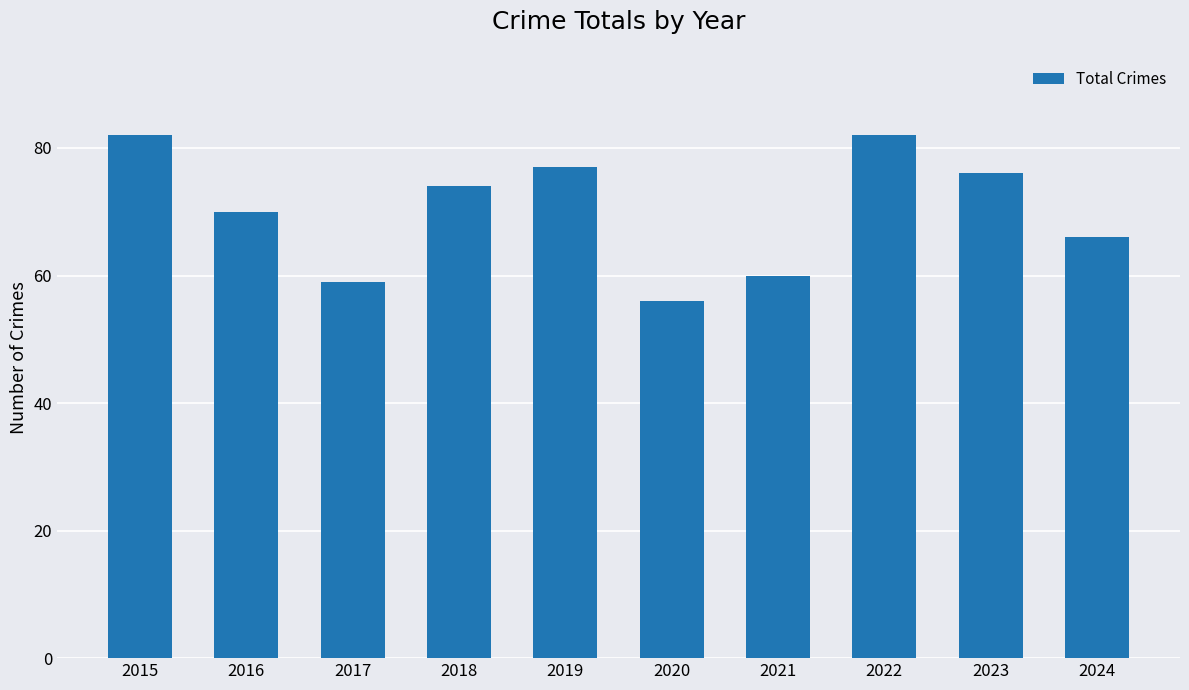

What is the change in value from 2019 to 2021?

-17